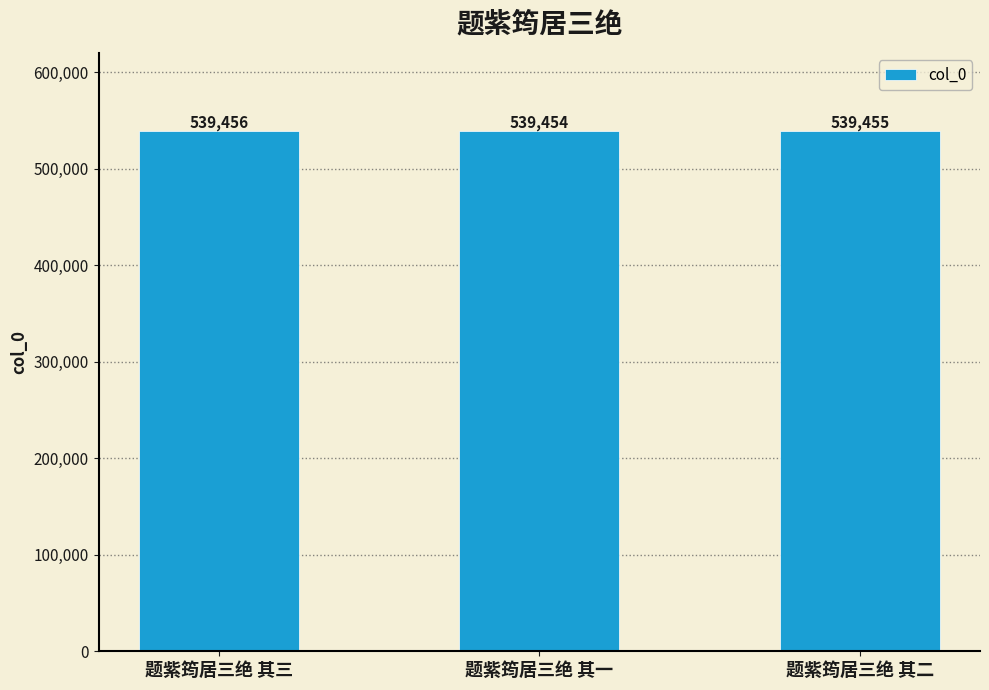

Which has a higher value, 题紫筠居三绝 其二 or 题紫筠居三绝 其一?

题紫筠居三绝 其二